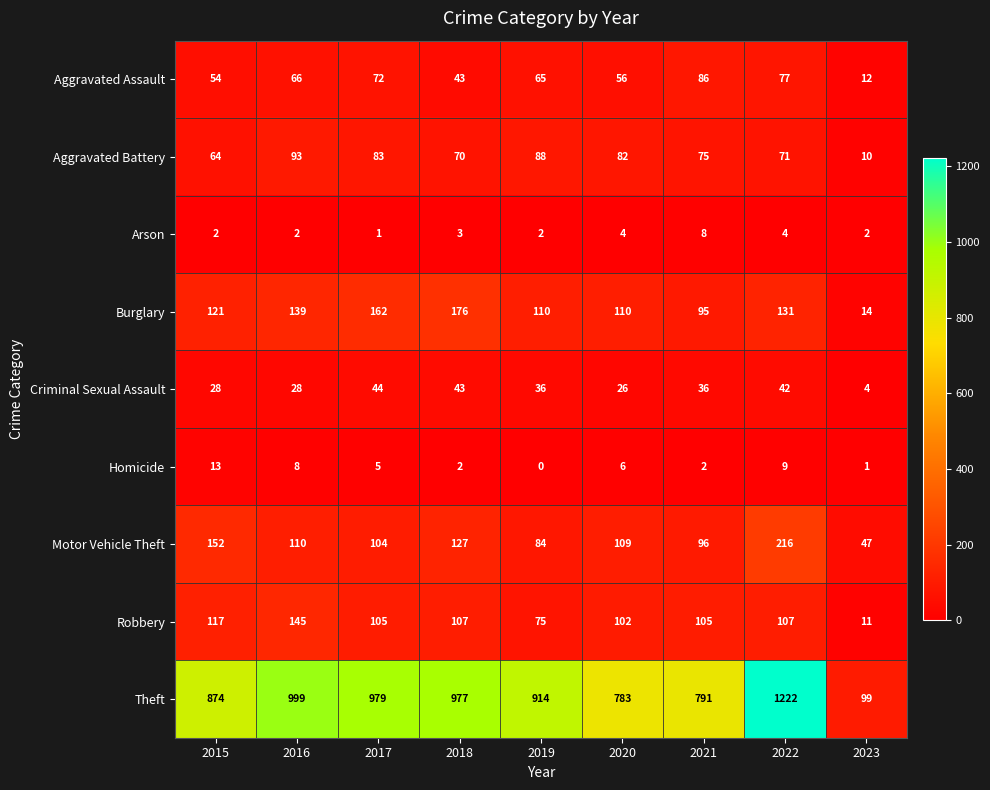

Between 2017 and 2021, which series saw the biggest shift?

Theft